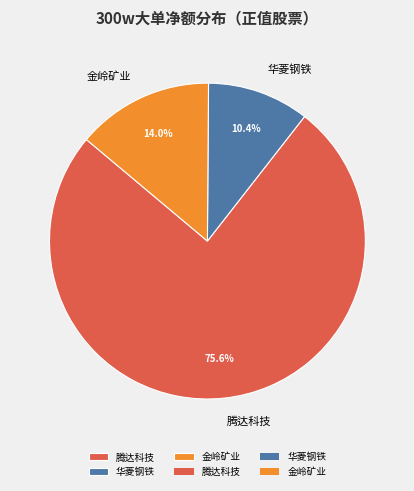

To the nearest percent, what is the average slice percentage?

33%